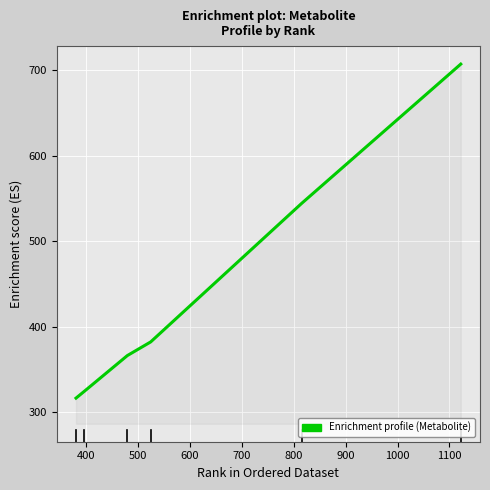

What is the sum of all values?

2640.2